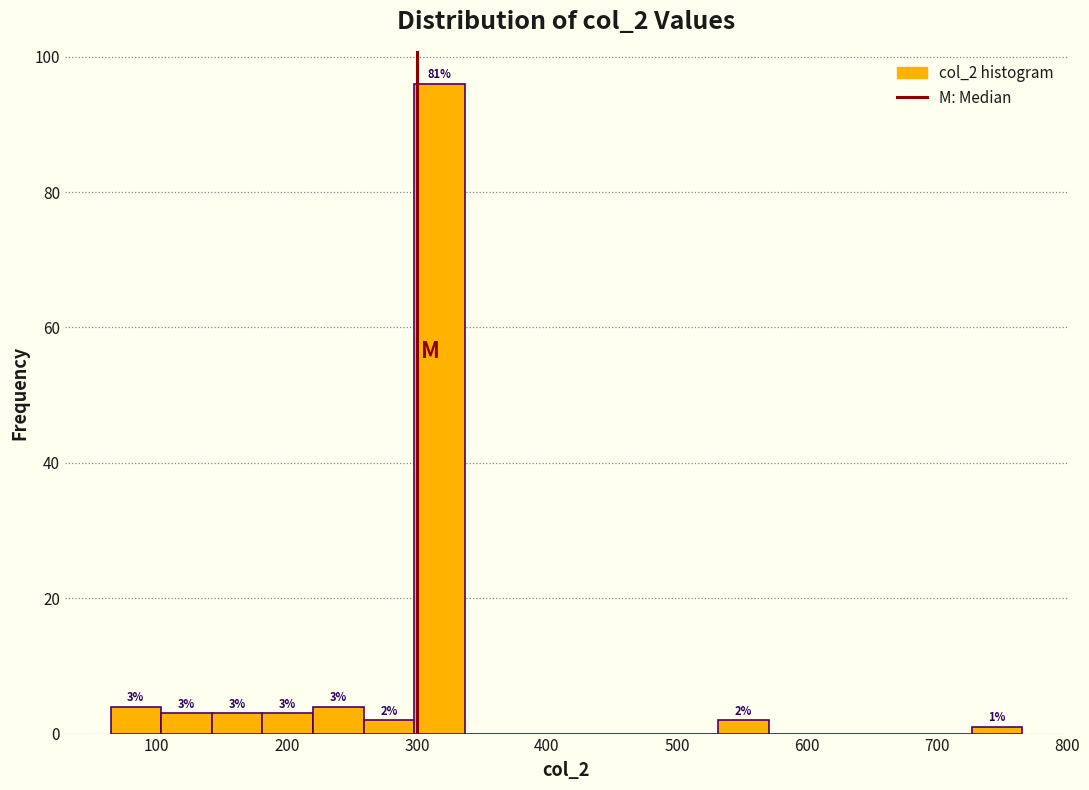

Around what value on the x-axis is the tallest bar? Give the approximate position of its centre, as read against the axis.

320